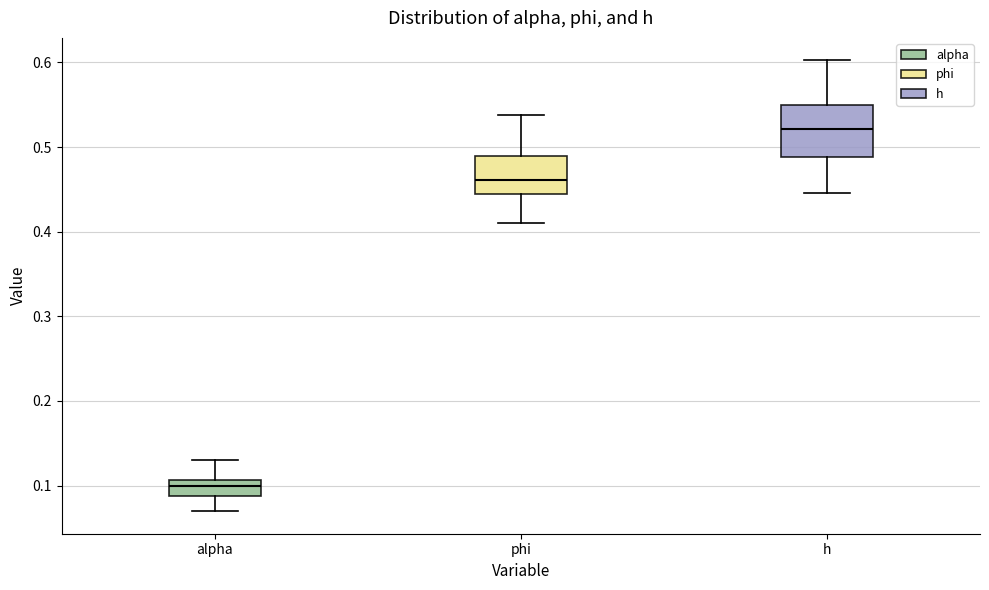

Reading left to right, transcribe this box plot: for each box, give where its median line is, the range the box spans, and where its two whiskers end, as read against the y-axis. The values are not printed on the chart, so give them approximately, as read against the axis.

alpha: median 0.10, box 0.09 to 0.11, whiskers 0.07 to 0.13
phi: median 0.46, box 0.44 to 0.49, whiskers 0.41 to 0.54
h: median 0.52, box 0.49 to 0.55, whiskers 0.45 to 0.60